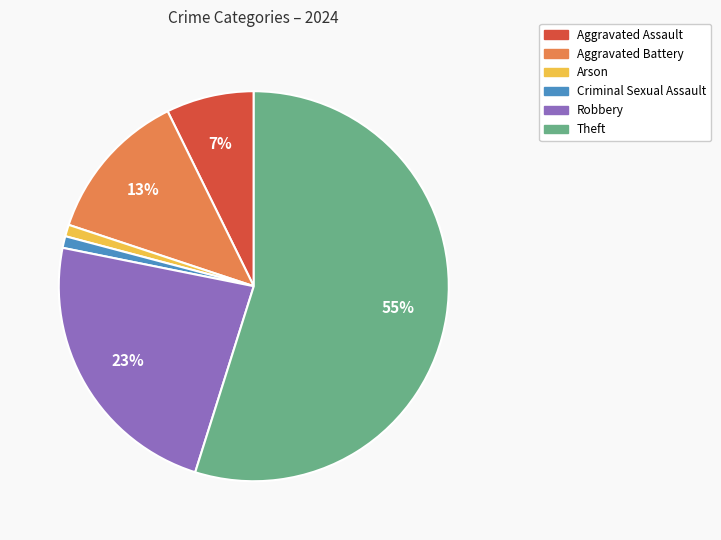

Is there any slice that represents more than half of the pie?

Yes